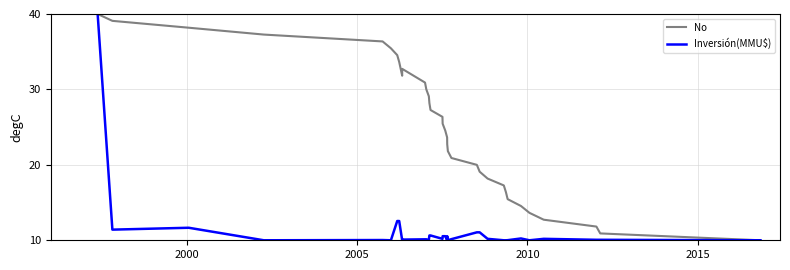

True or false: Inversión(MMU$) and No cross at least once.

False